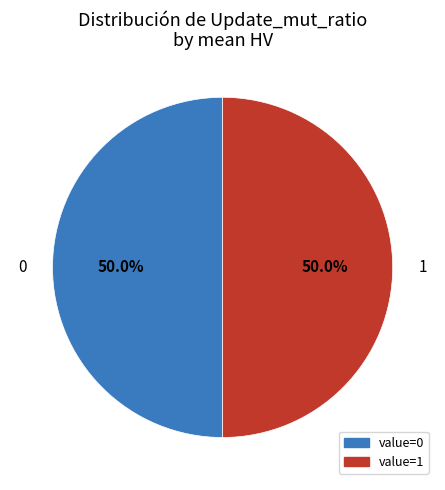

What percentage do 0 and 1 together represent?

100.0%